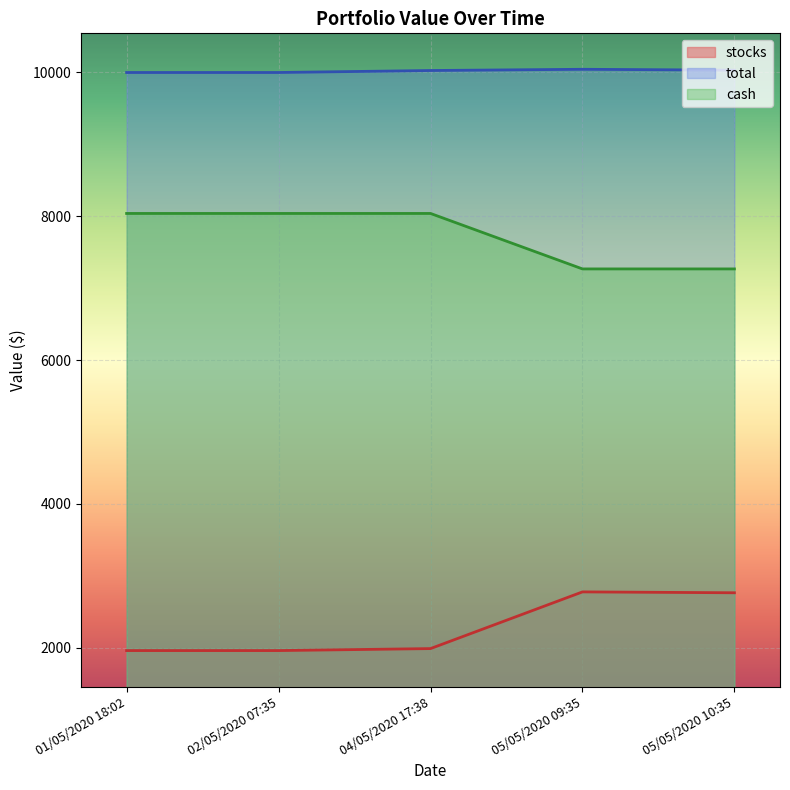

At how many categories does at least one series exceed 2599?

5